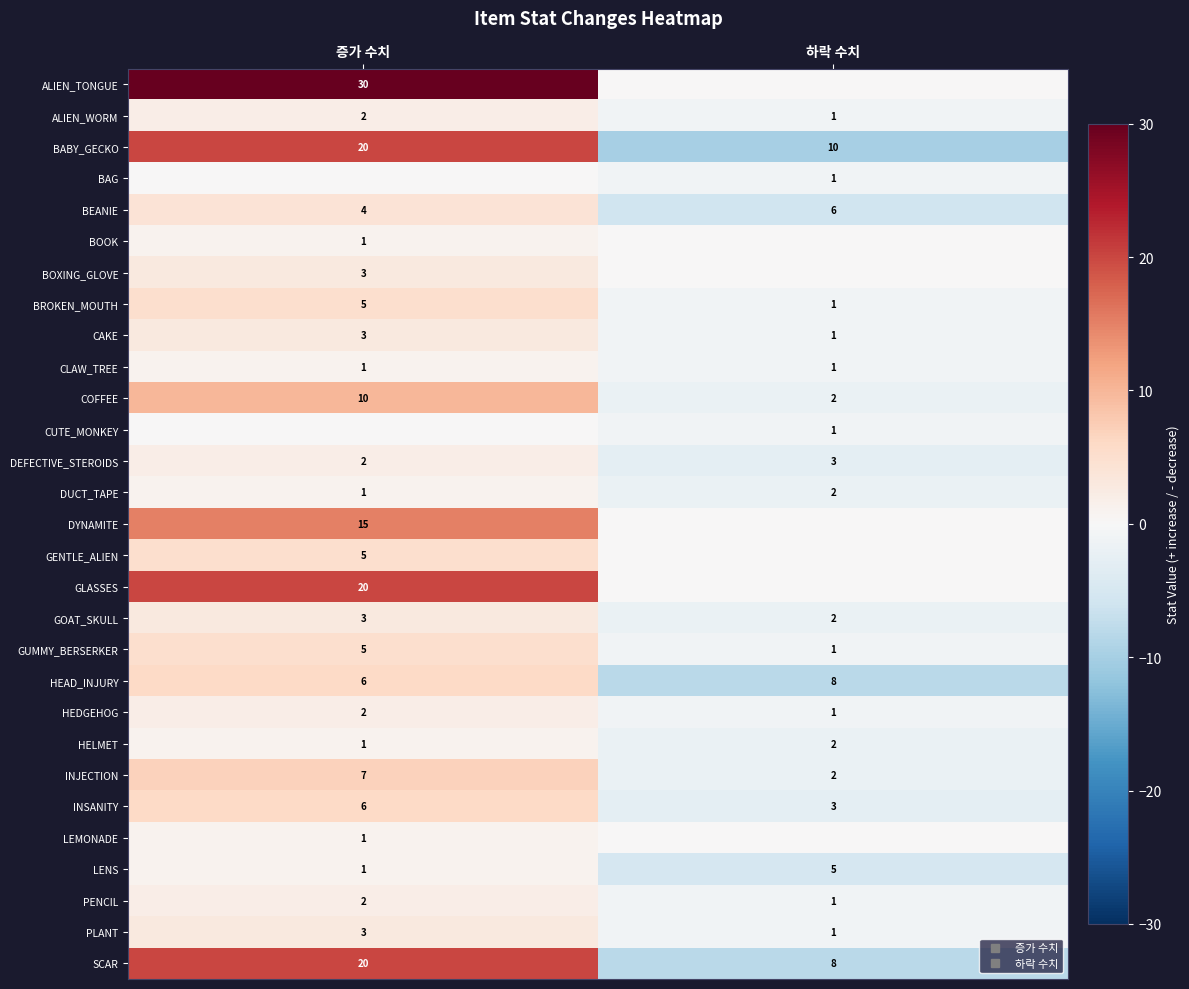

True or false: LENS has a value of -9 at 하락 수치.

False